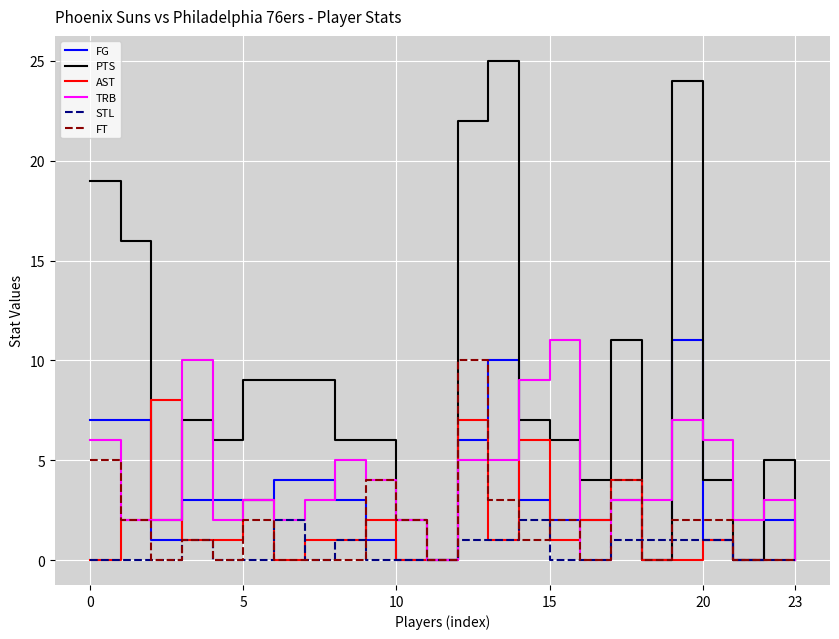

What is the difference between the maximum and second lowest values in the TRB series?

11